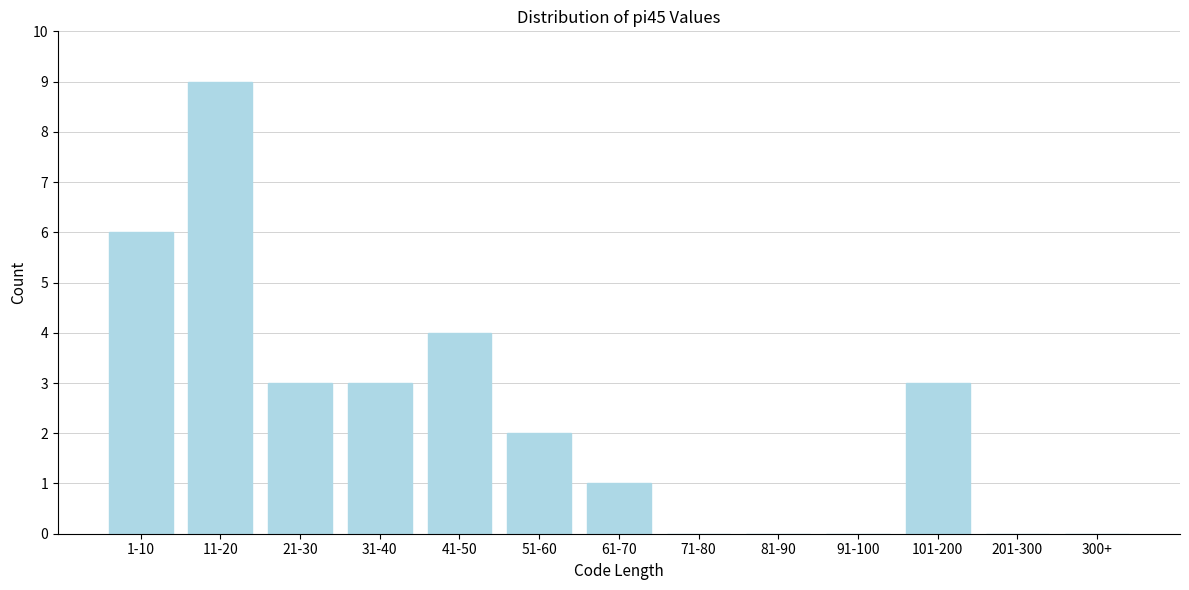

Reading left to right, list all the values displayed in this chart.

1-10=6	11-20=9	21-30=3	31-40=3	41-50=4	51-60=2	61-70=1	71-80=0	81-90=0	91-100=0	101-200=3	201-300=0	300+=0